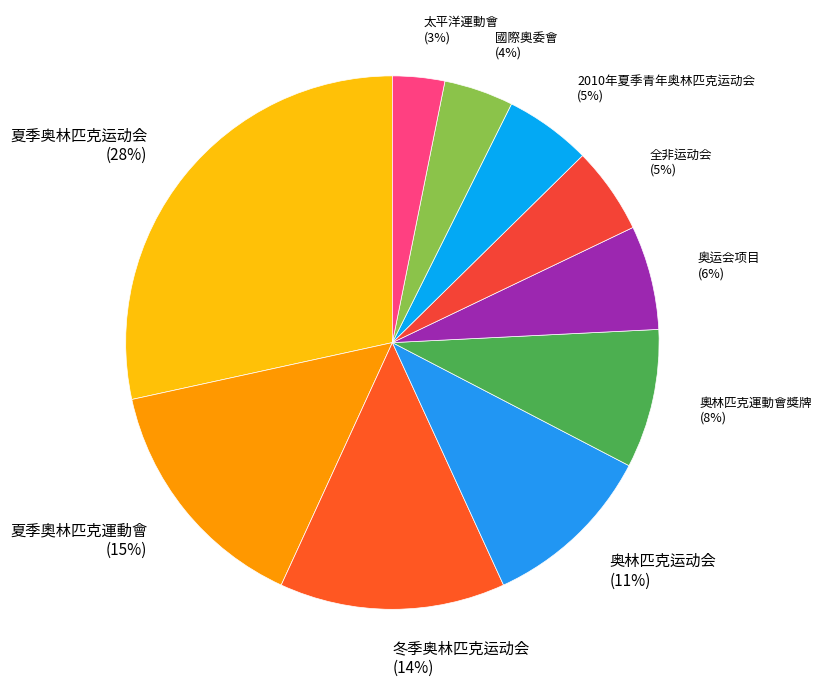

To the nearest percent, what is the difference between the largest and smallest slice percentages?

25%